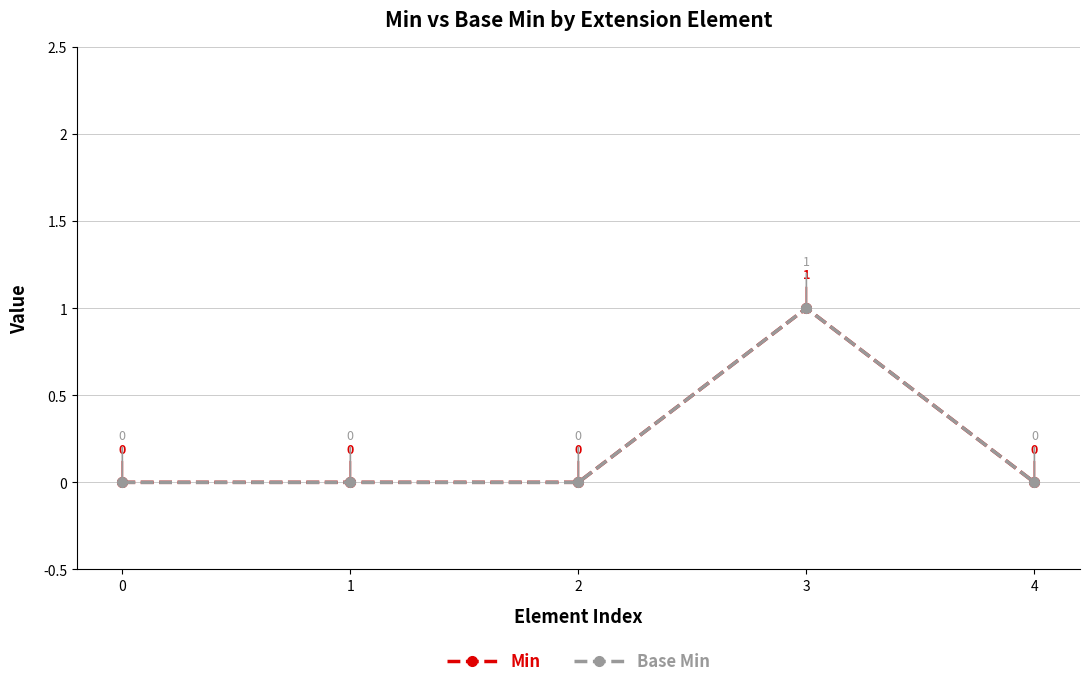

How many interior local peaks does the Base Min series have?

1